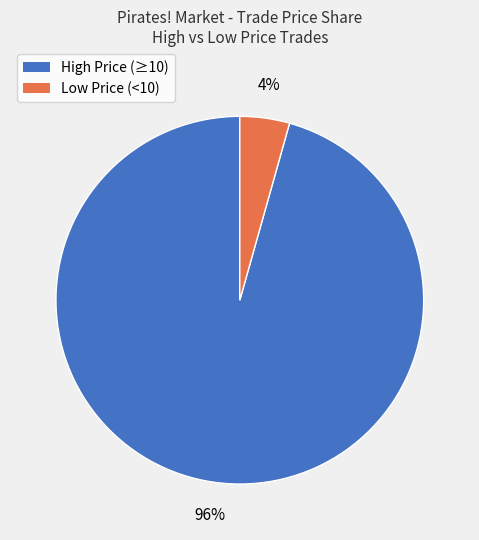

What percentage is the Low Price (<10) slice, to the nearest percent?

4%